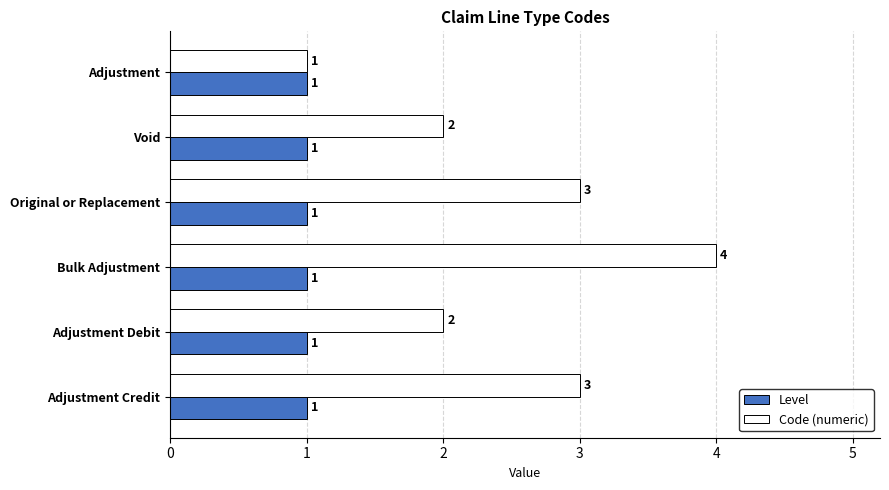

Count the Code (numeric) values in the range 2 to 3.

4